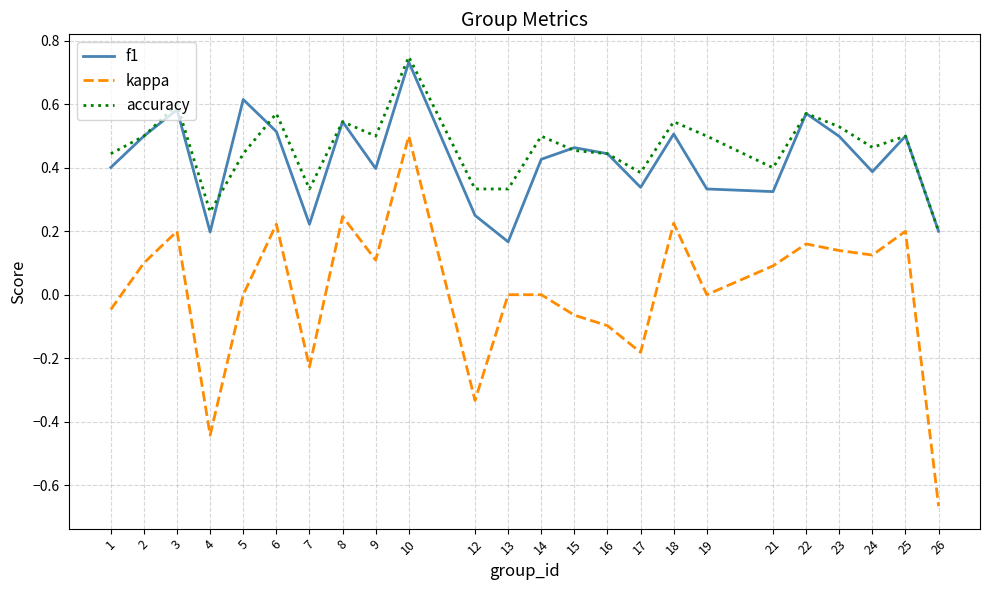

Rank the series at 9 from highest to lowest value.

accuracy, f1, kappa